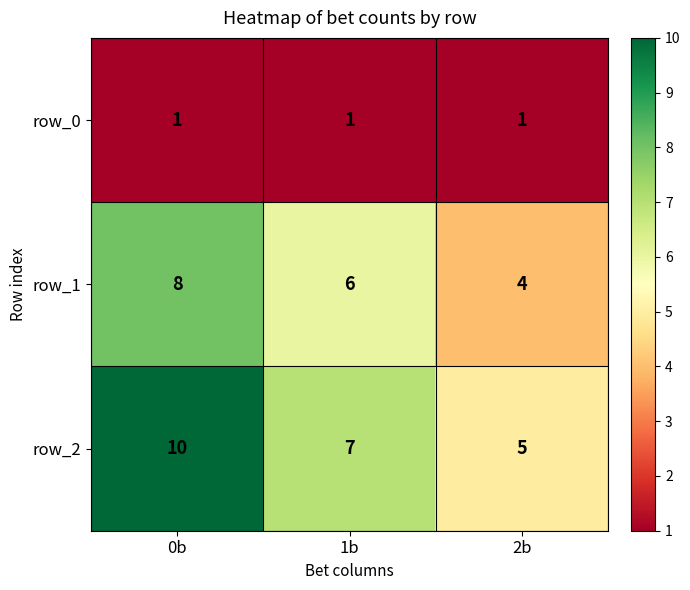

How many data points does each series have?

3